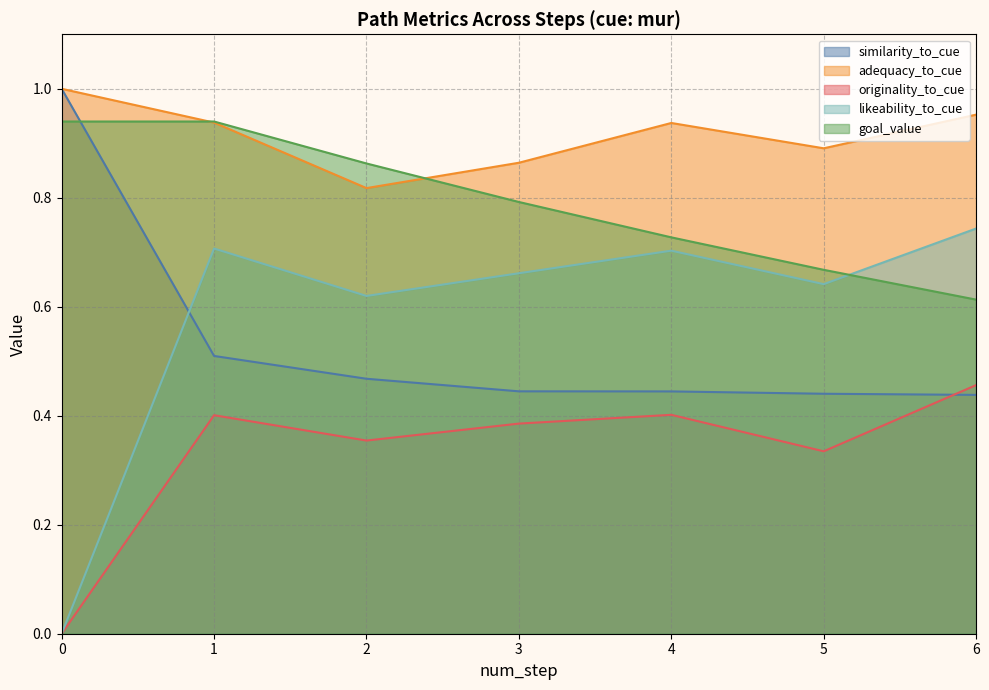

Which series changed the most between 0 and 5?

likeability_to_cue